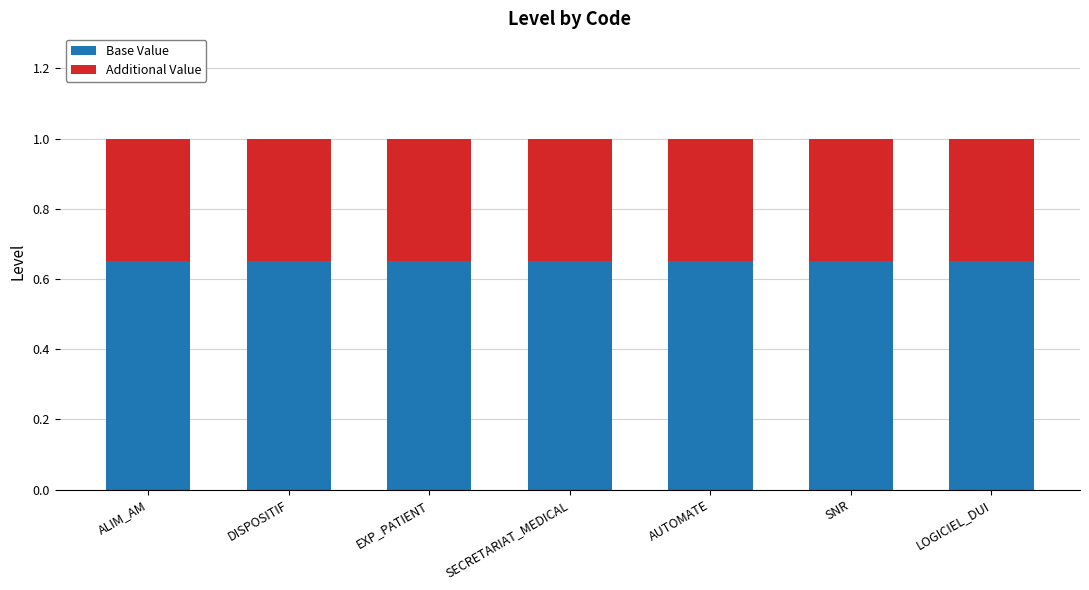

What is the total value across all series at DISPOSITIF?

1.0